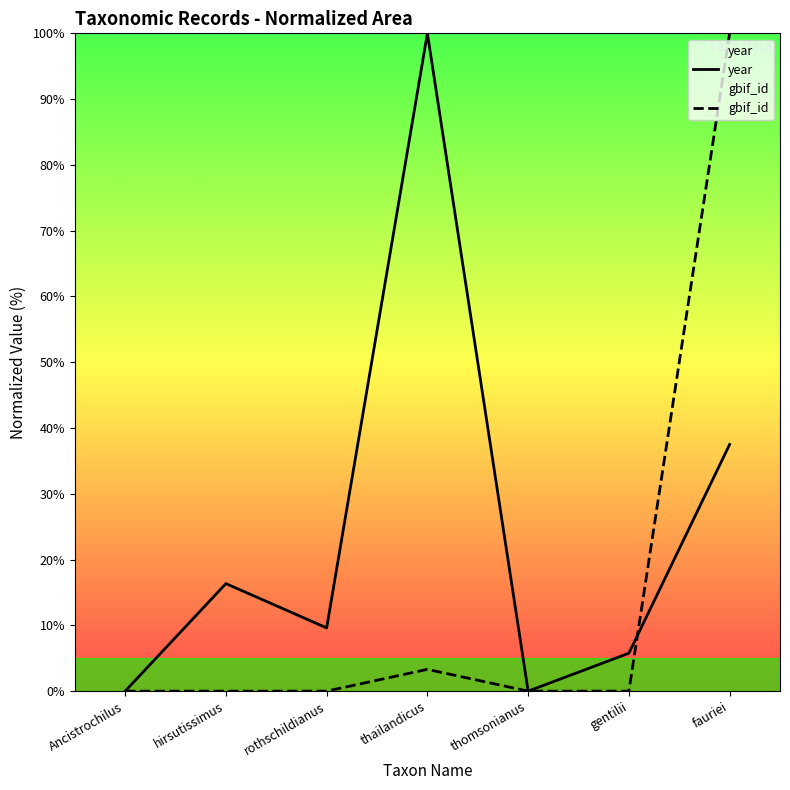

The value of year at gentilii is 5.8. True or false?

True